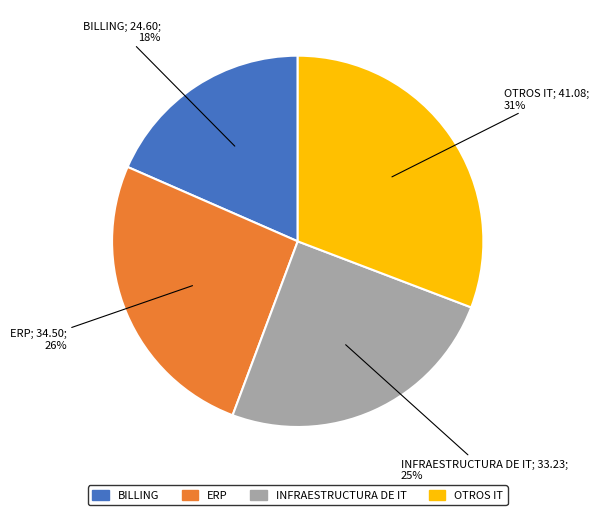

Count the number of slices in the pie.

4